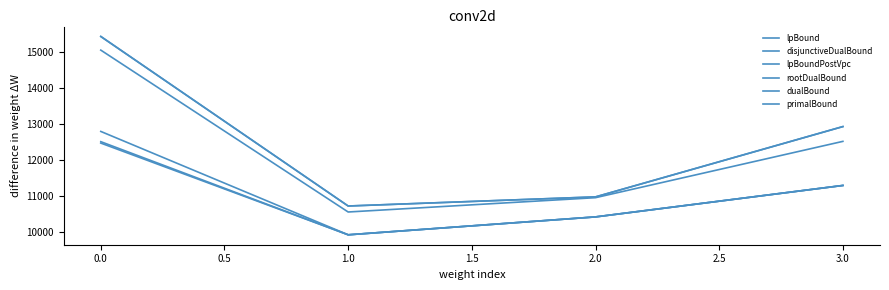

At which label is lpBoundPostVpc closest to 11207?

3.0